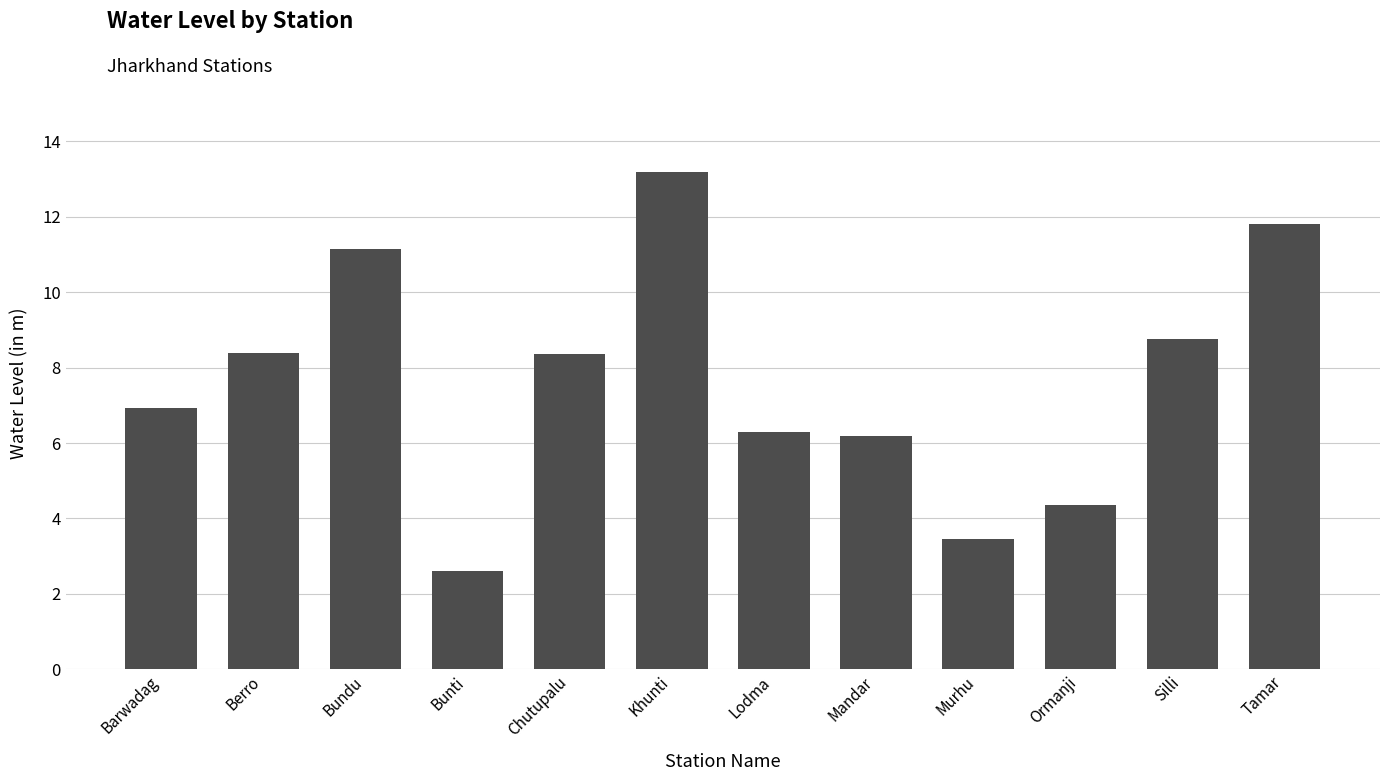

What is the average value?

7.6